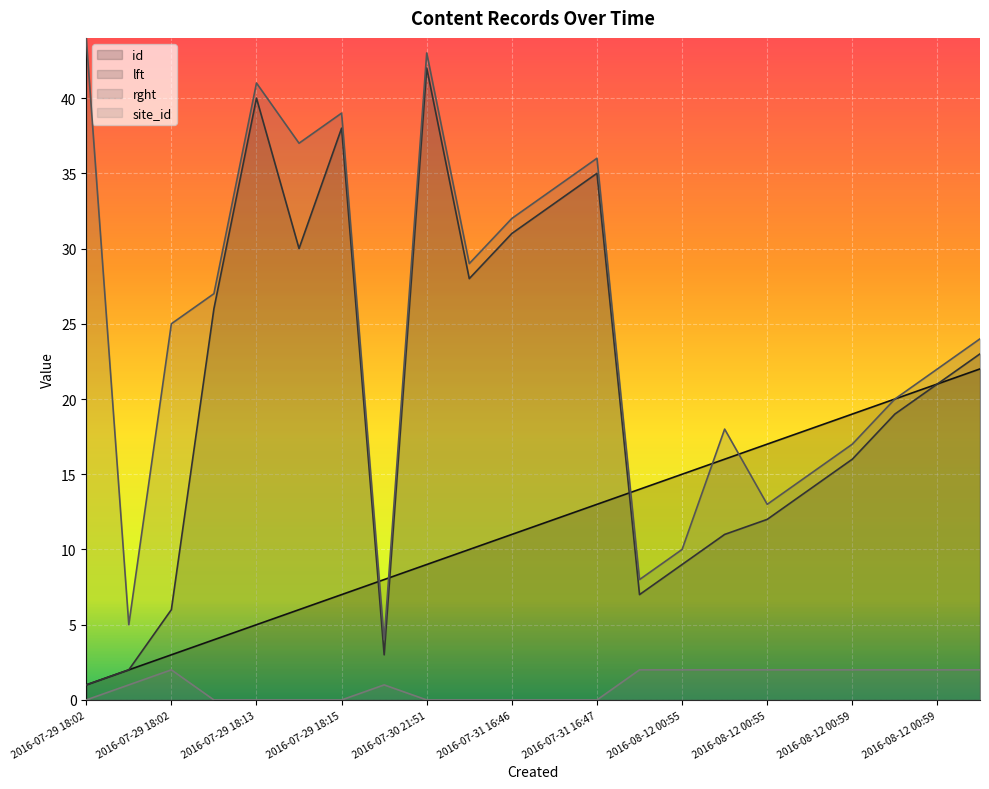

What is the total value across all series at 2016-08-12 00:59?

49